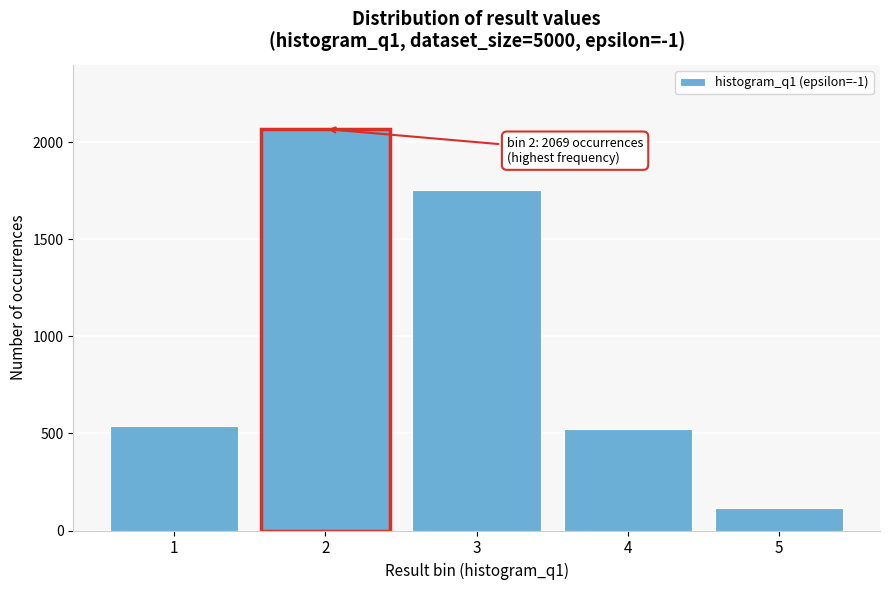

Reading right to left, what are all the values shown in this chart?

5=114	4=524	3=1756	2=2069	1=537